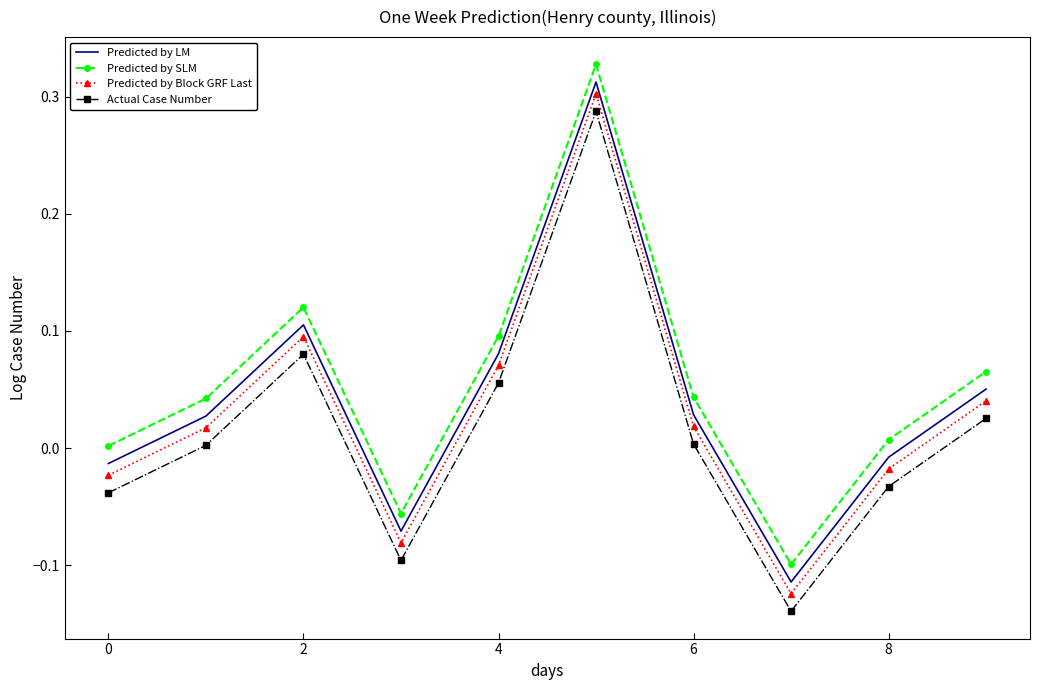

True or false: Predicted by LM and Predicted by SLM intersect in this chart.

False